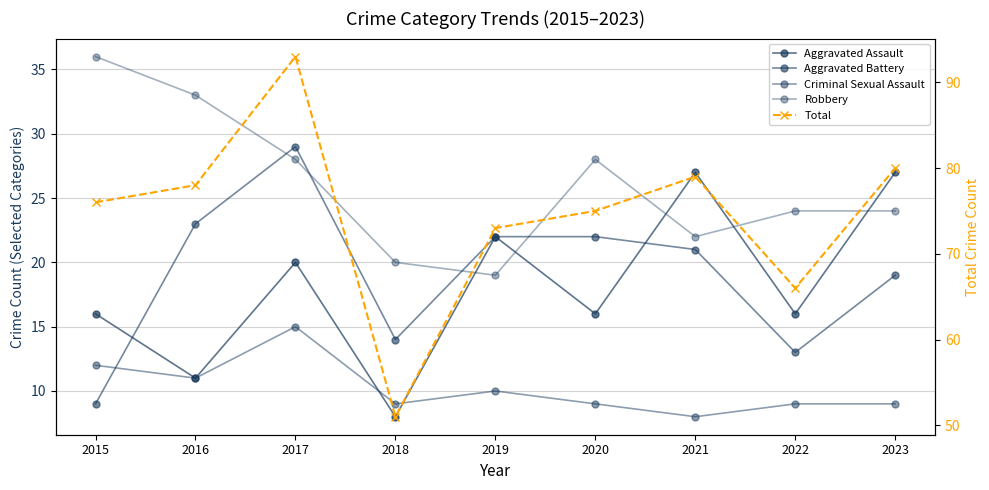

Rank the series at 2022 from lowest to highest value.

Criminal Sexual Assault, Aggravated Battery, Aggravated Assault, Robbery, Total